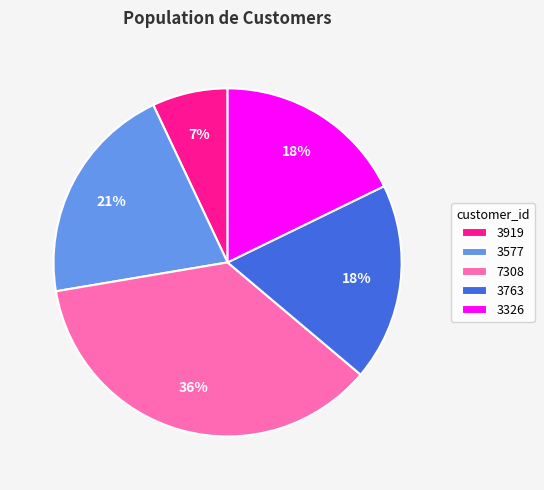

Is there any slice that represents more than half of the pie?

No